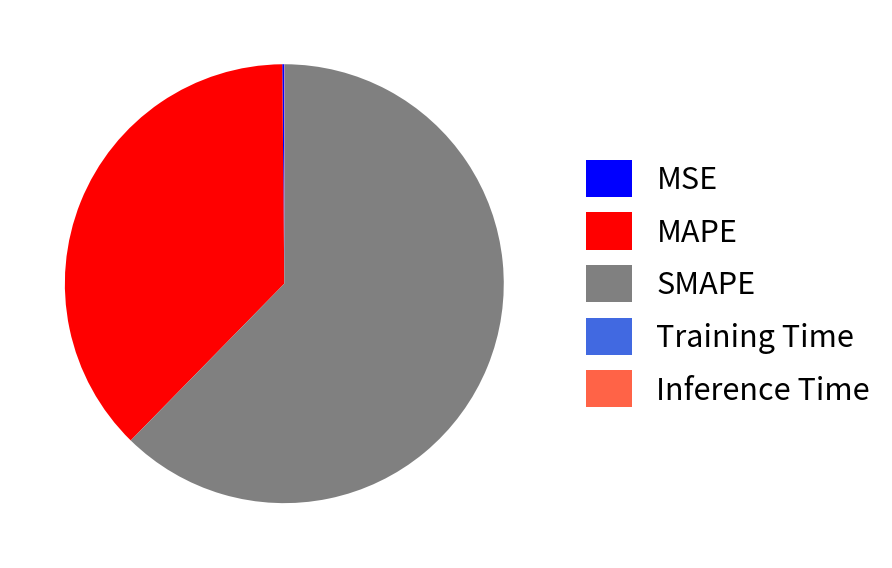

Which slice is the largest?

SMAPE